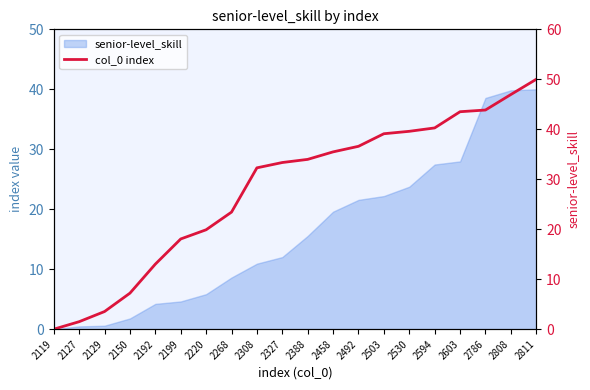

Reading right to left, transcribe all the data shown in this chart.

50.0	47.0	43.9	43.5	40.3	39.6	39.1	36.6	35.5	34.0	33.3	32.3	23.4	19.9	18.1	13.0	7.2	3.5	1.5	0.0